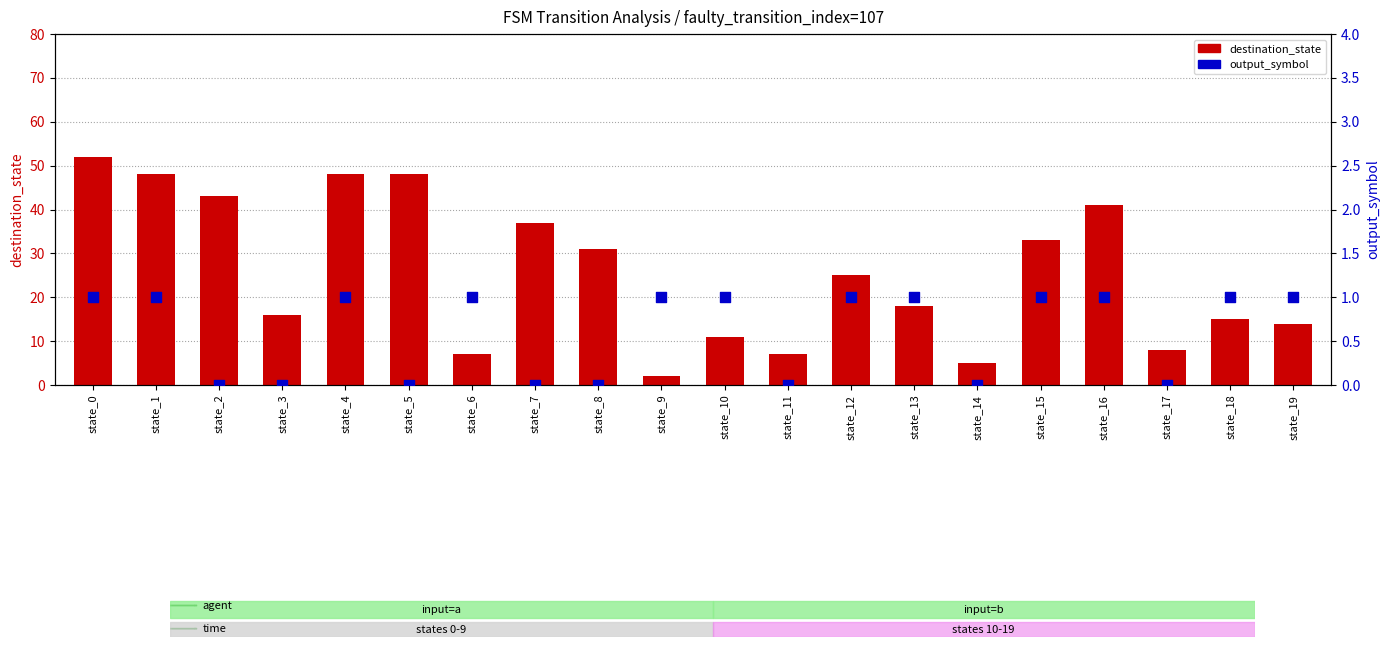

At how many categories does at least one series exceed 44?

4